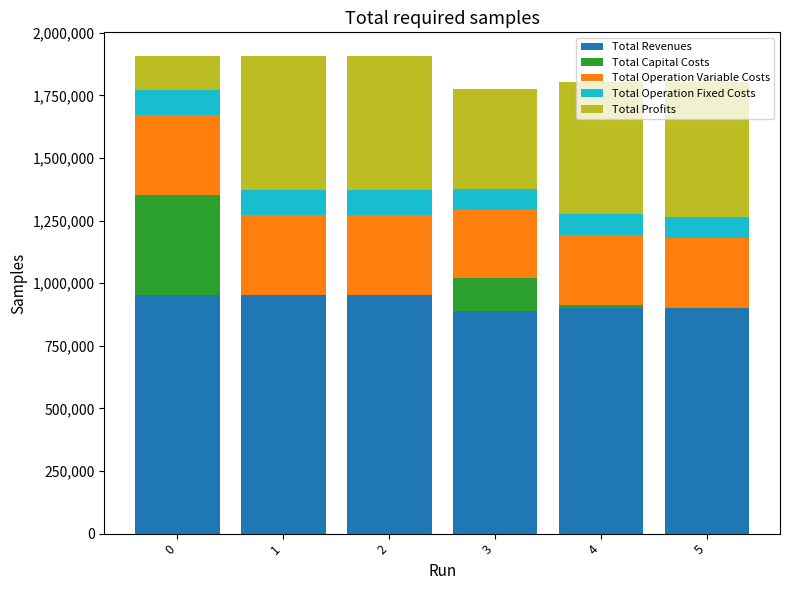

The value of Total Revenues at 2 is 1306566.8. True or false?

False